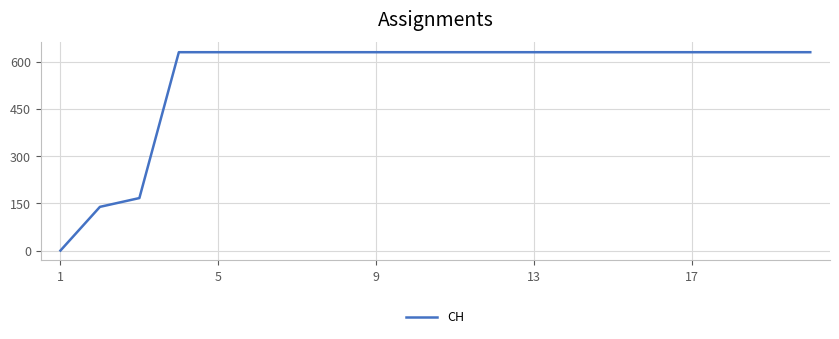

Reading right to left, list all the values displayed in this chart.

631	631	631	631	631	631	631	631	631	631	631	631	631	631	631	631	631	167	139	0